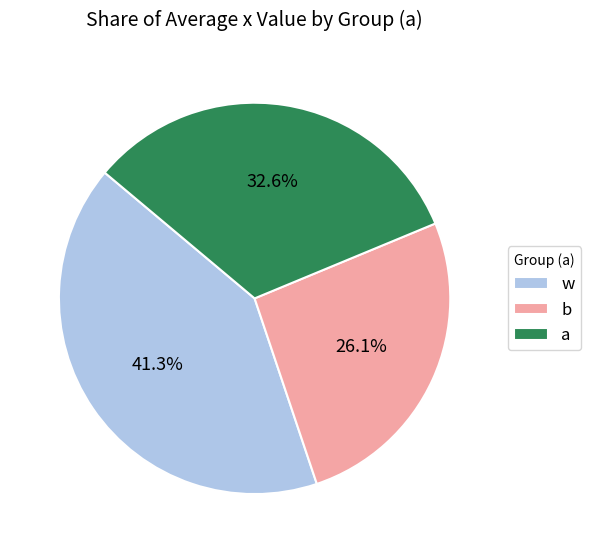

How much of the chart is everything except a?

67.4%